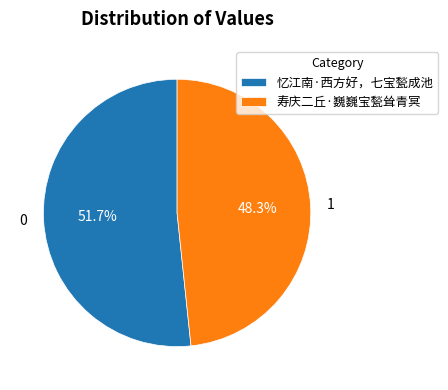

Rank the categories by value from highest to lowest.

忆江南·西方好，七宝甃成池, 寿庆二丘·巍巍宝甃耸青冥